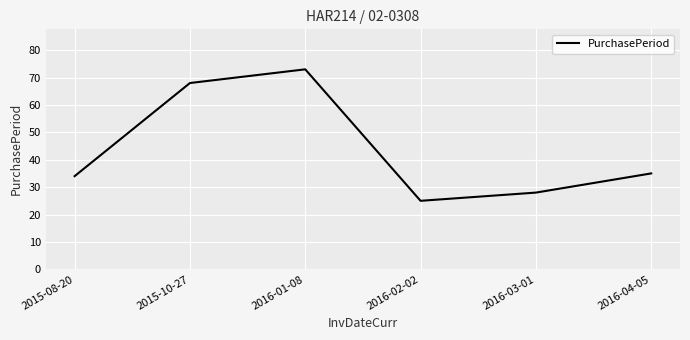

Approximately how many times larger is the value at 2015-10-27 compared to 2016-01-08?

0.9